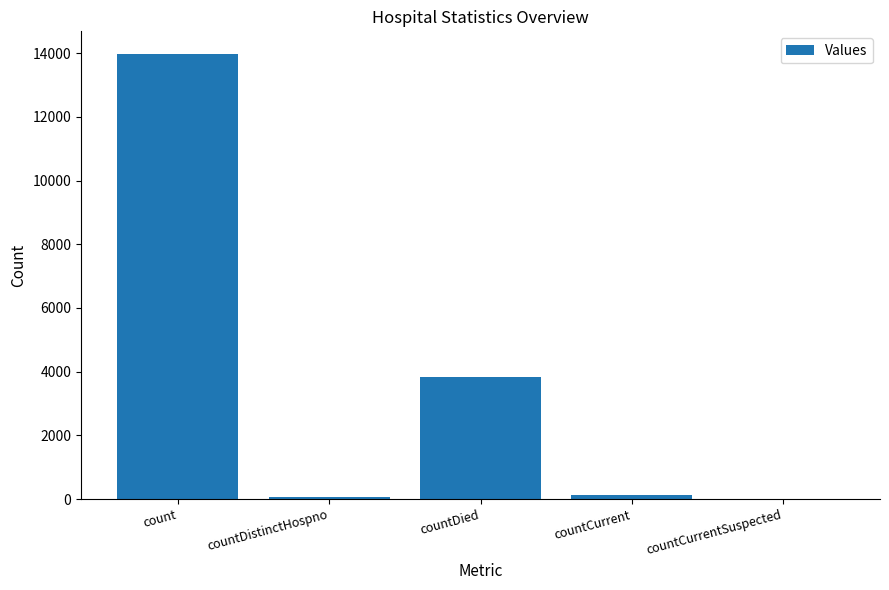

Which has a higher value, count or countDied?

count